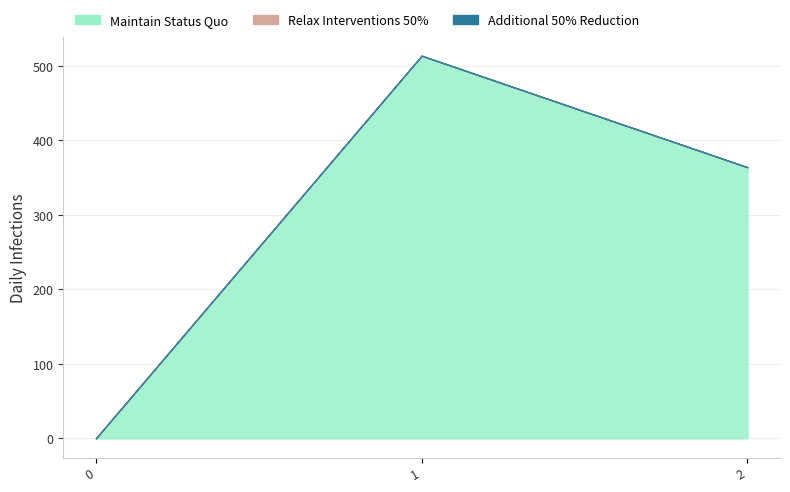

Reading left to right, what are all the values shown in this chart?

col_1: 0=0.0	1=513.7	2=364.0
col_3: 0=0.0	1=0.0	2=0.0
col_4: 0=0.0	1=0.0	2=0.0